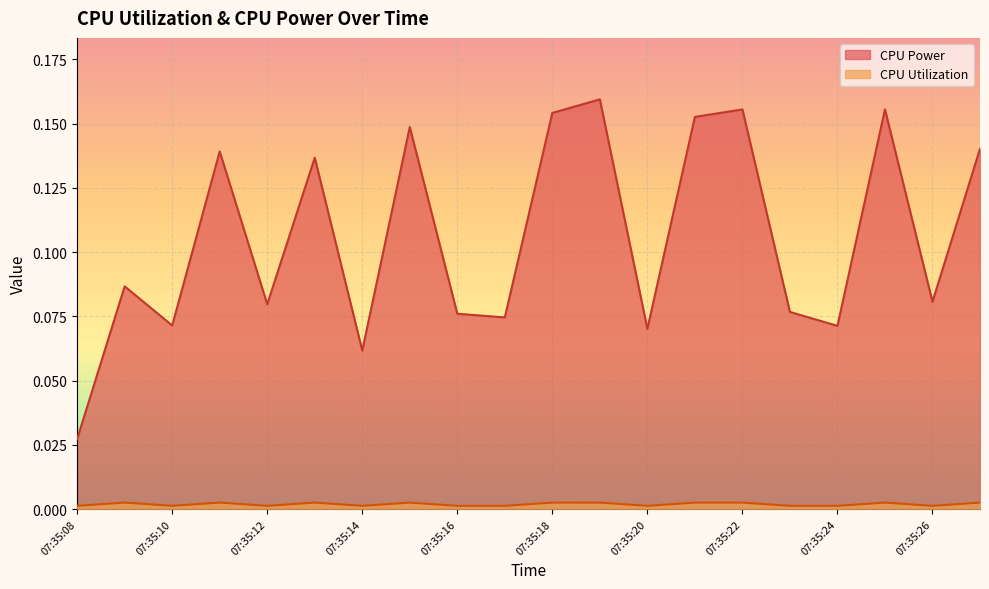

True or false: CPU Utilization and CPU Power intersect in this chart.

False